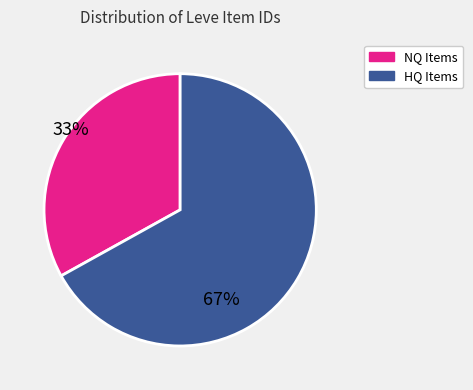

Does any single category account for the majority?

Yes